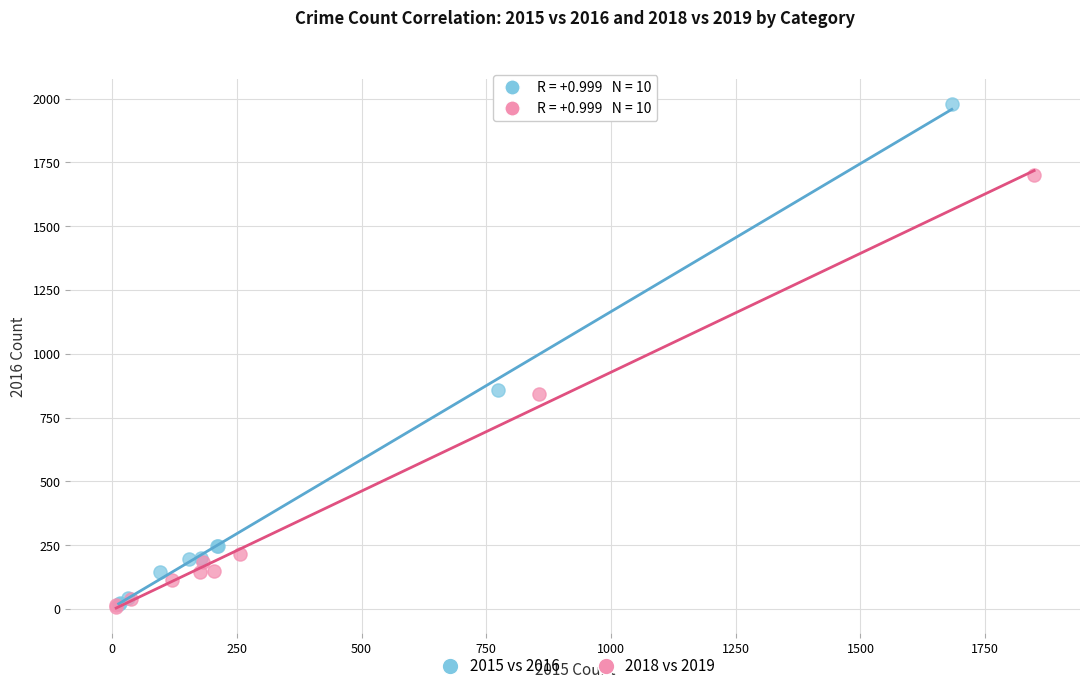

Which series has the largest Y range (max minus min)?

2015 vs 2016